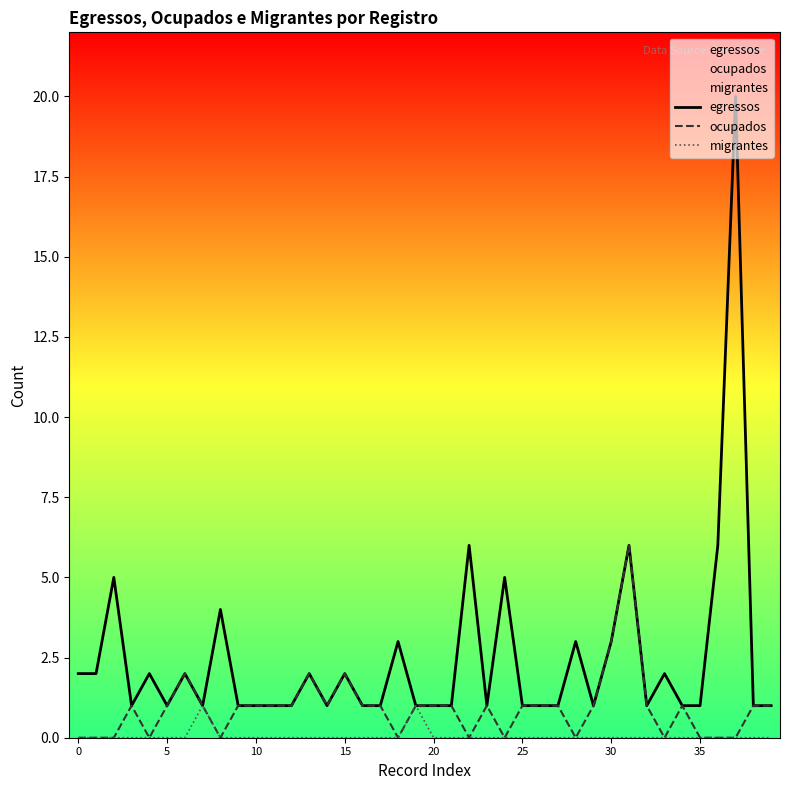

Rank the series by their average value, from highest to lowest.

egressos, ocupados, migrantes